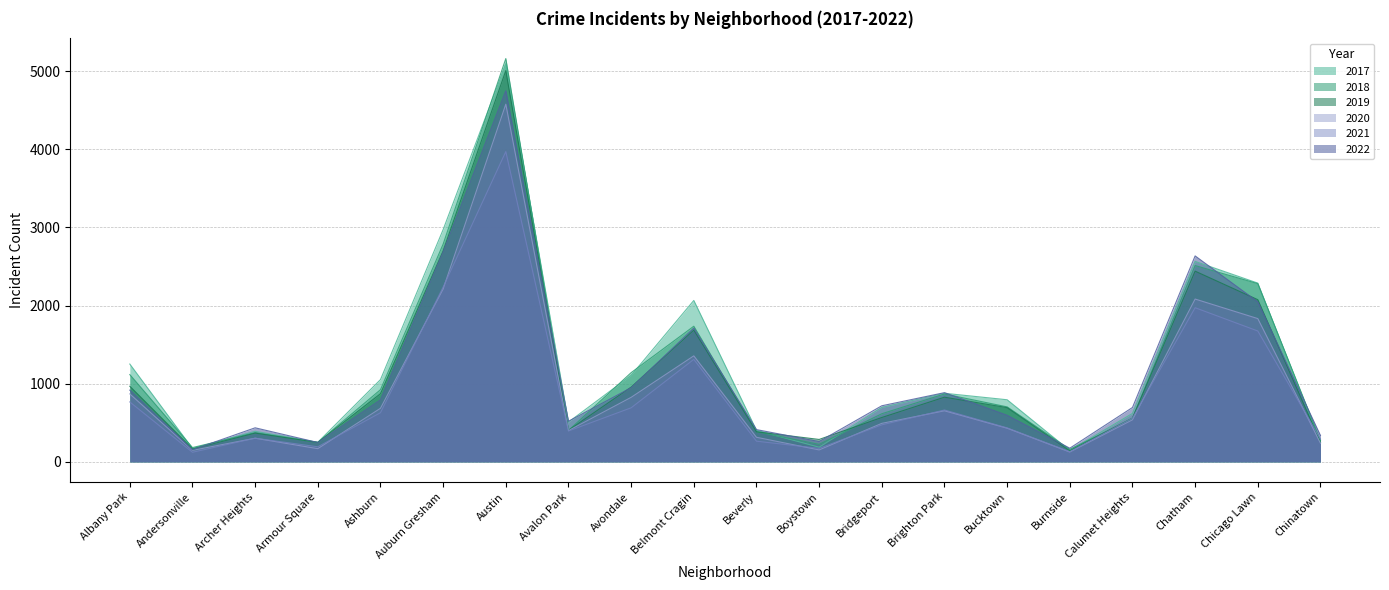

Where do 2018 and 2019 first cross each other?

Archer Heights and Armour Square